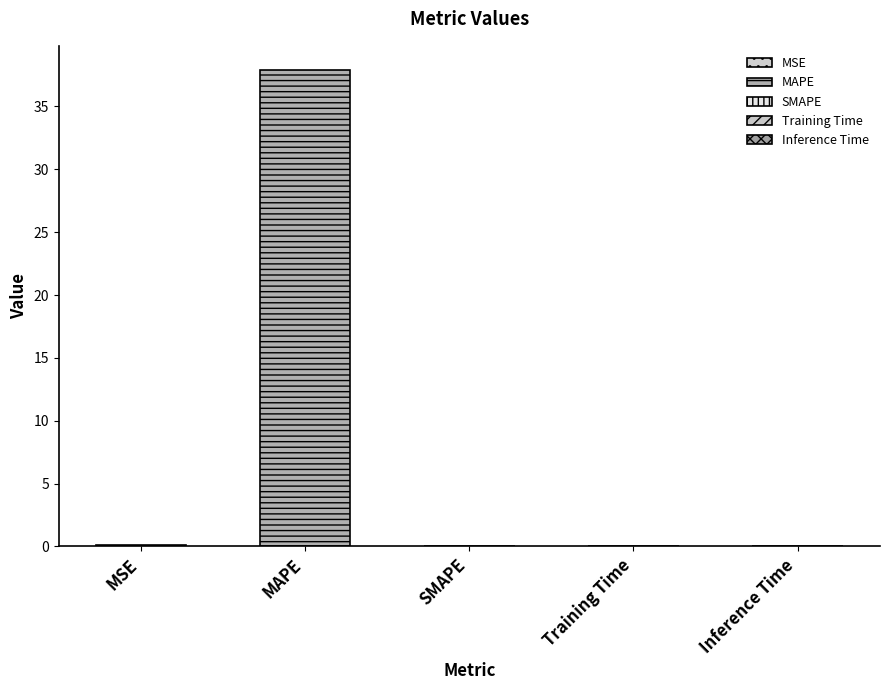

What is the label of the 2nd bar from the left?

MAPE